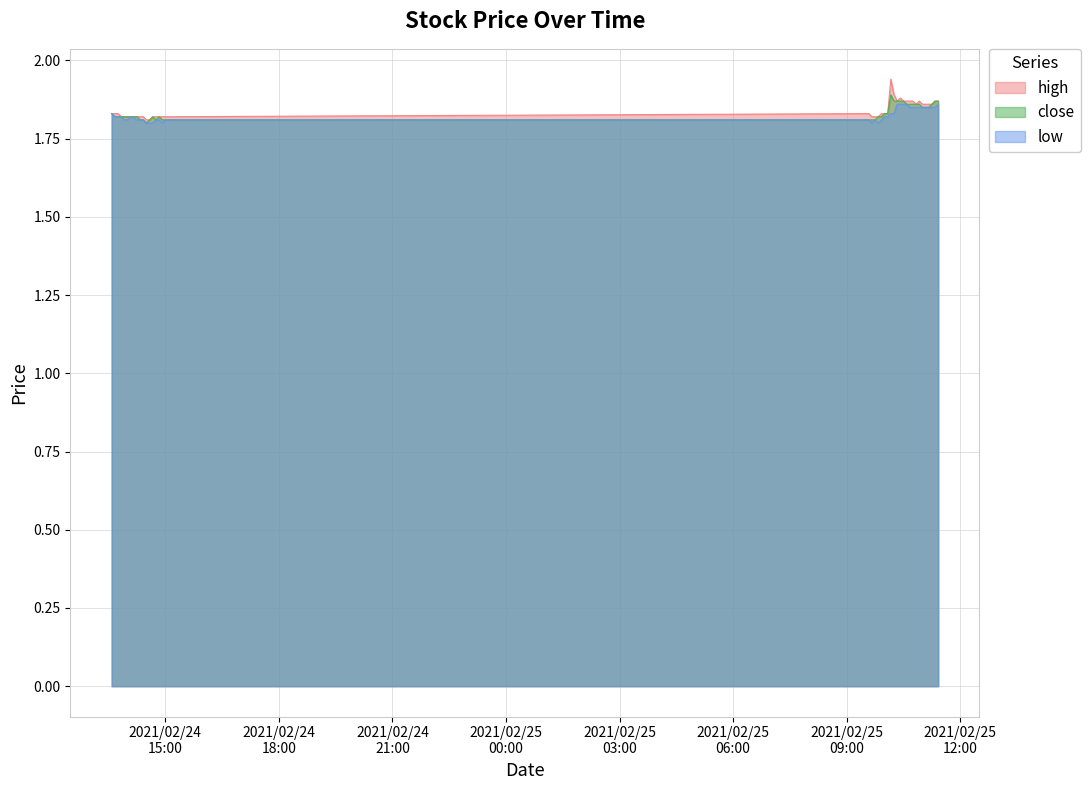

True or false: high and close cross at least once.

False